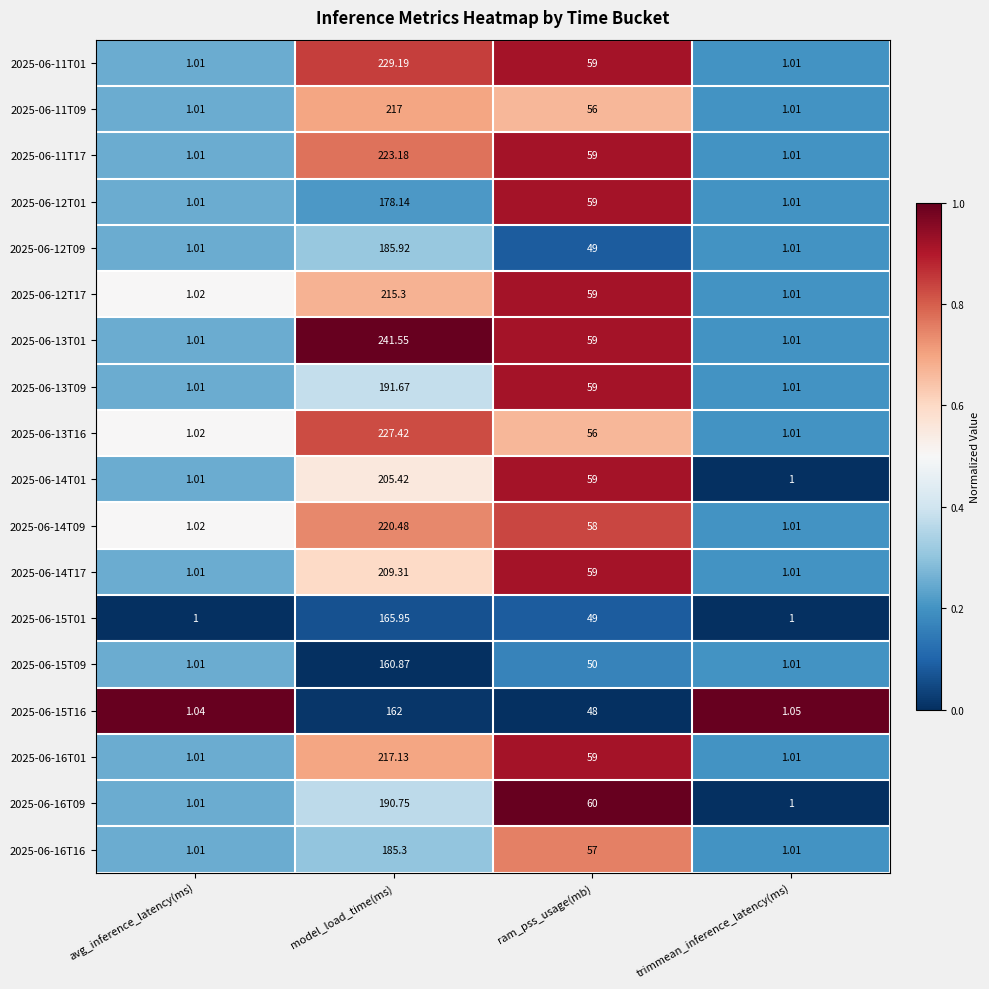

List the series in order of their peak value, highest first.

2025-06-13T01, 2025-06-11T01, 2025-06-13T16, 2025-06-11T17, 2025-06-14T09, 2025-06-16T01, 2025-06-11T09, 2025-06-12T17, 2025-06-14T17, 2025-06-14T01, 2025-06-13T09, 2025-06-16T09, 2025-06-12T09, 2025-06-16T16, 2025-06-12T01, 2025-06-15T01, 2025-06-15T16, 2025-06-15T09